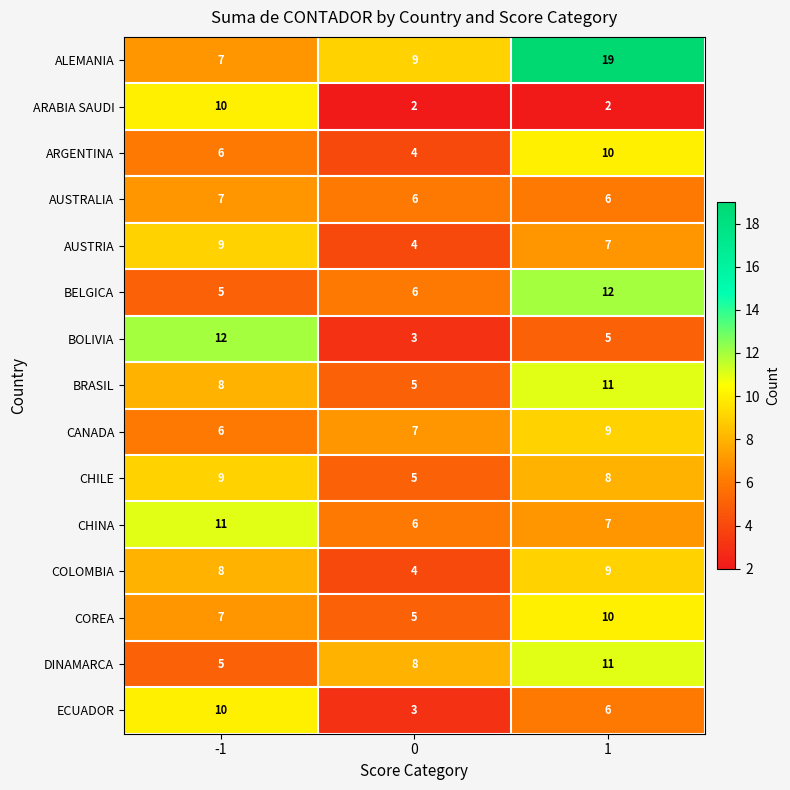

What is the maximum value shown in the chart?

19